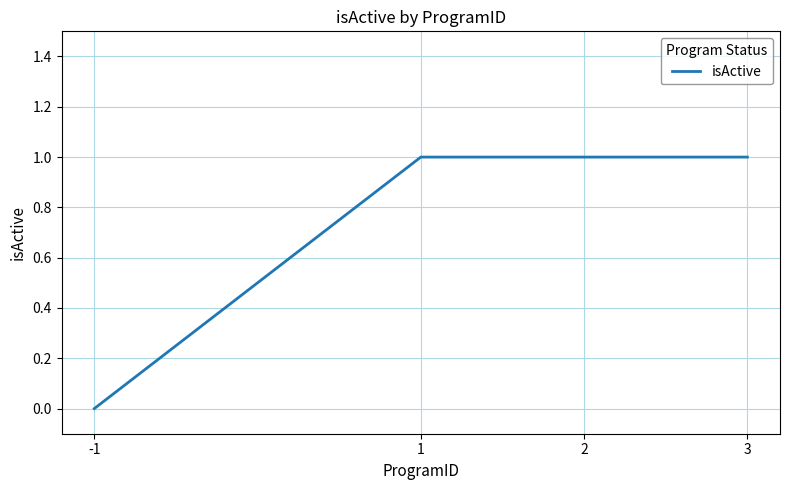

Reading left to right, extract all data points from this chart.

-1=0	1=1	2=1	3=1